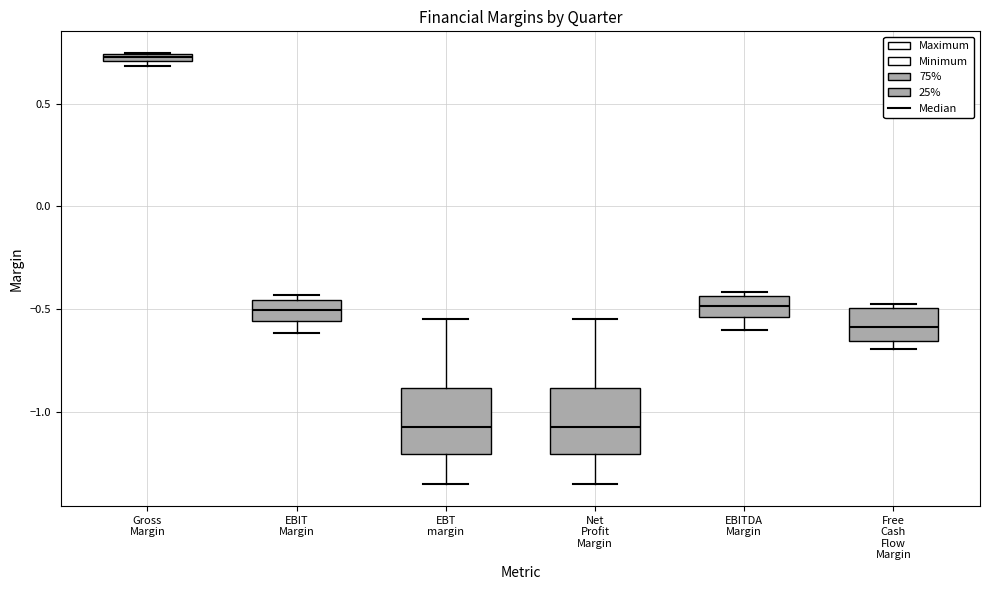

Where is the upper edge of the box for EBIT Margin on the y-axis? The values are not printed on the chart, so give them approximately, as read against the axis.

-0.45